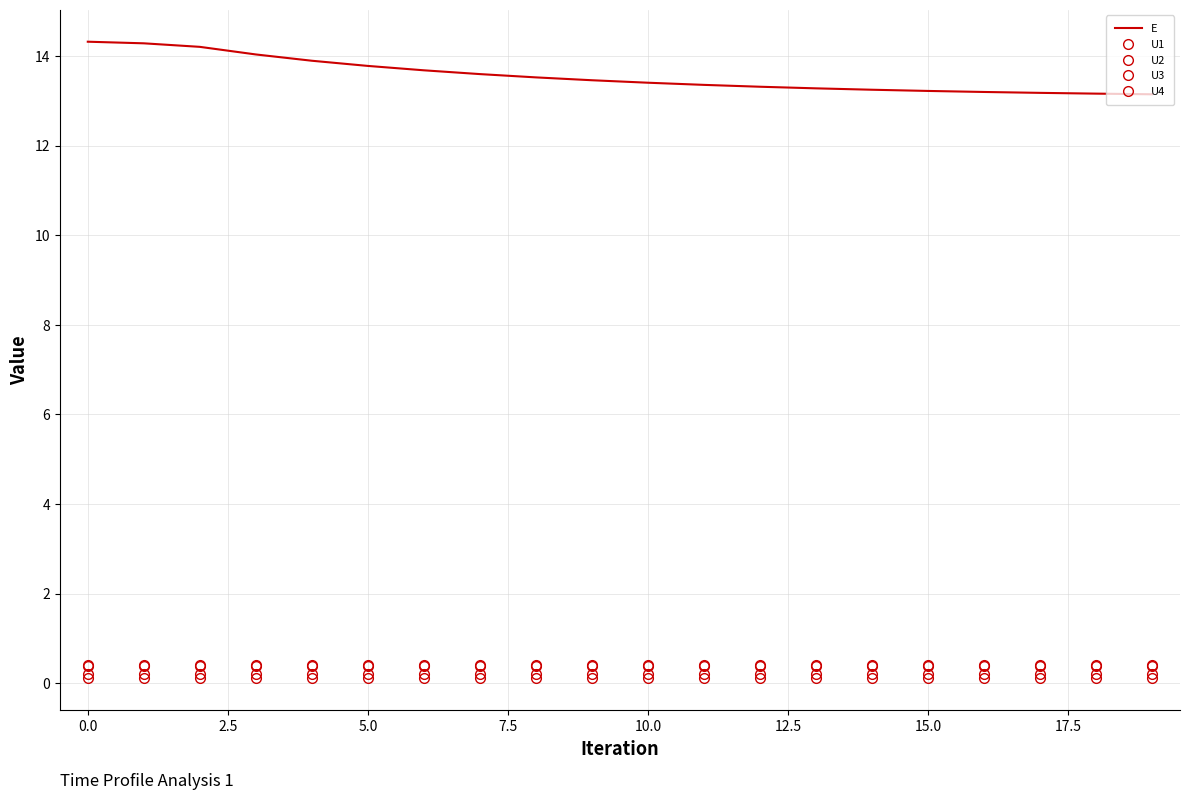

Does the chart have visible grid lines?

Yes